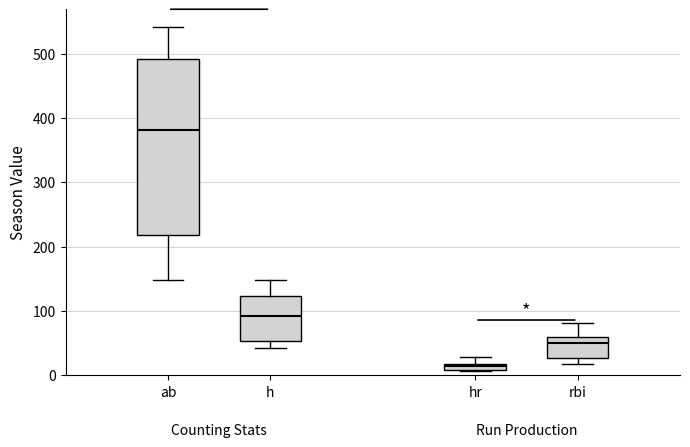

Which box has the highest median line?

ab